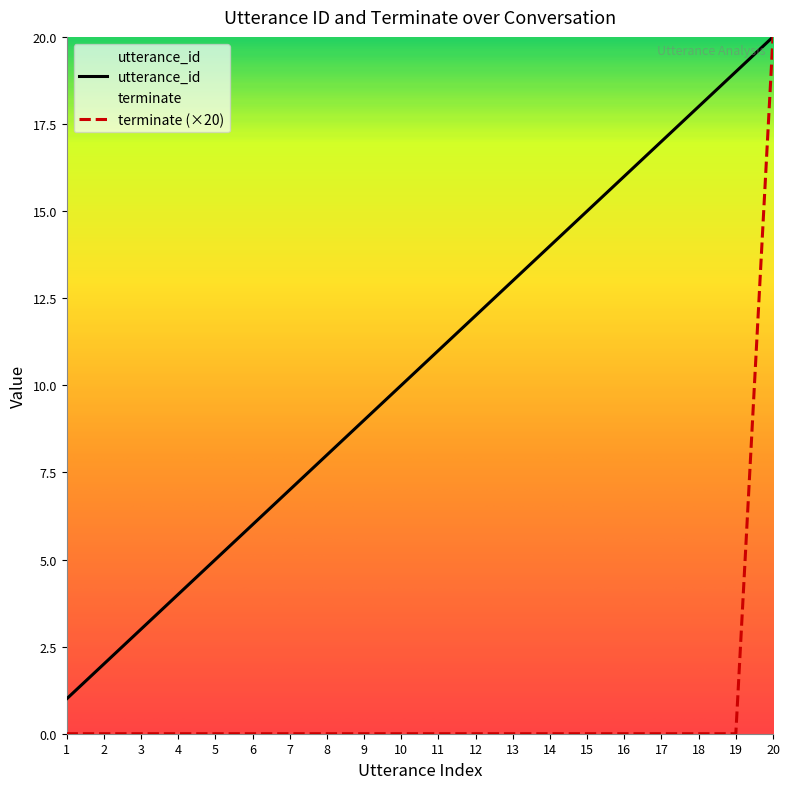

Which series changed the most between 3 and 7?

utterance_id